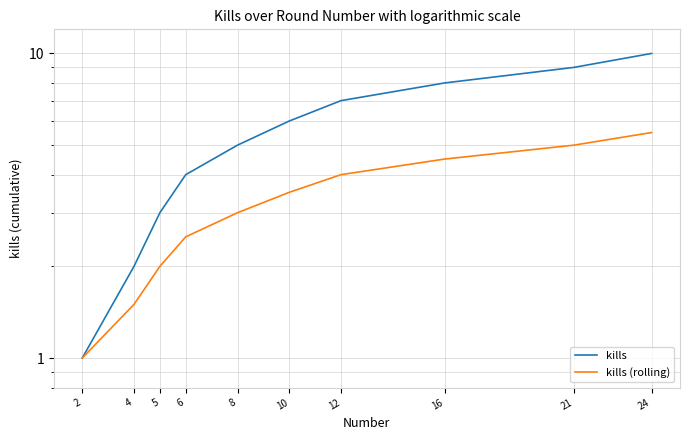

Is it true that kills (rolling) equals 1.0 at 8?

False